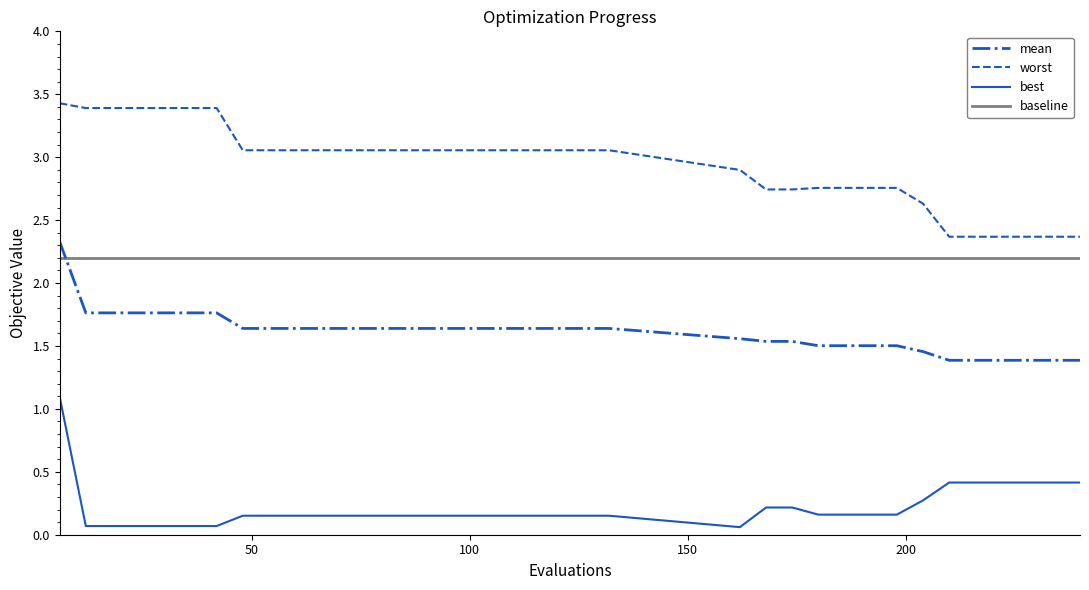

How many values in the worst series are below 3?

14